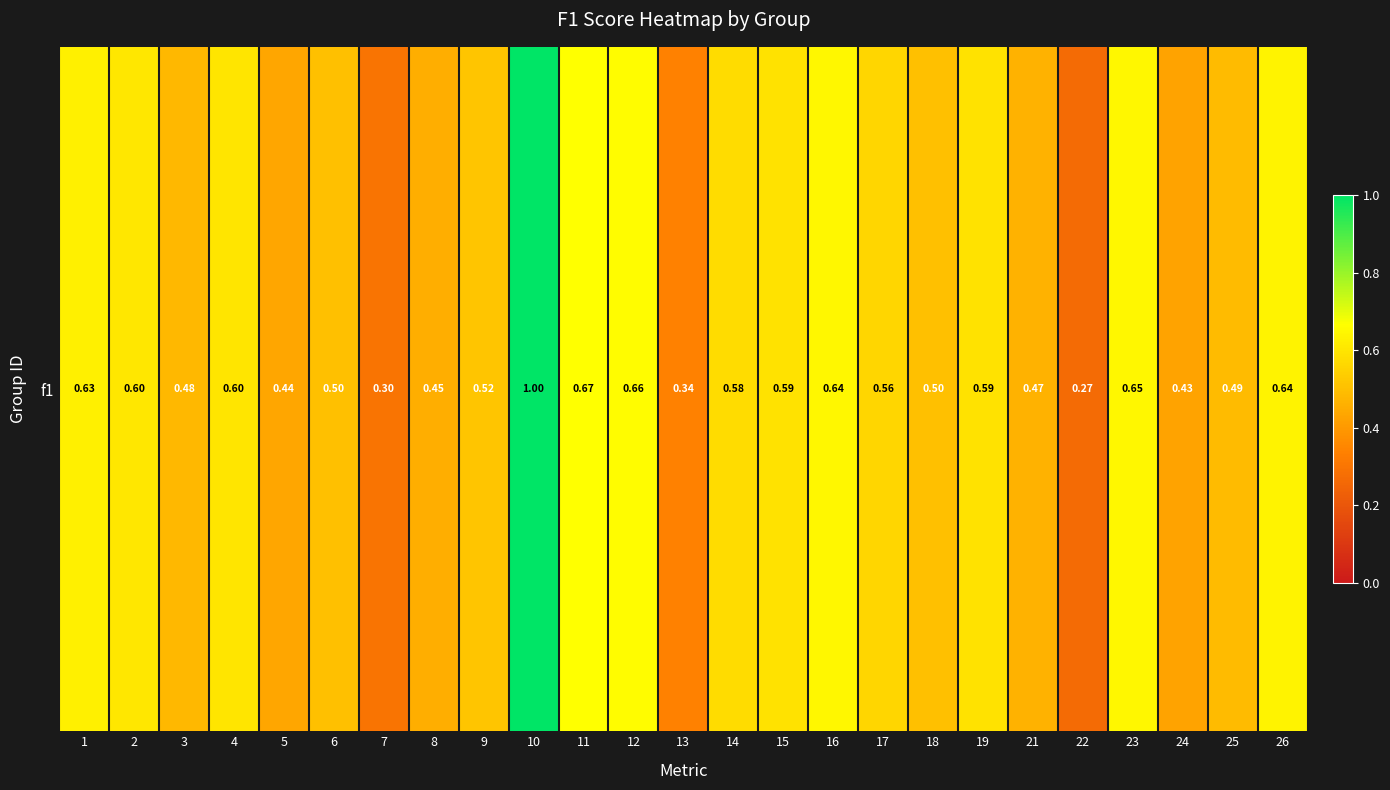

List the labels in order of value, largest first.

10, 11, 12, 23, 16, 26, 1, 2, 4, 19, 15, 14, 17, 9, 6, 18, 25, 3, 21, 8, 5, 24, 13, 7, 22